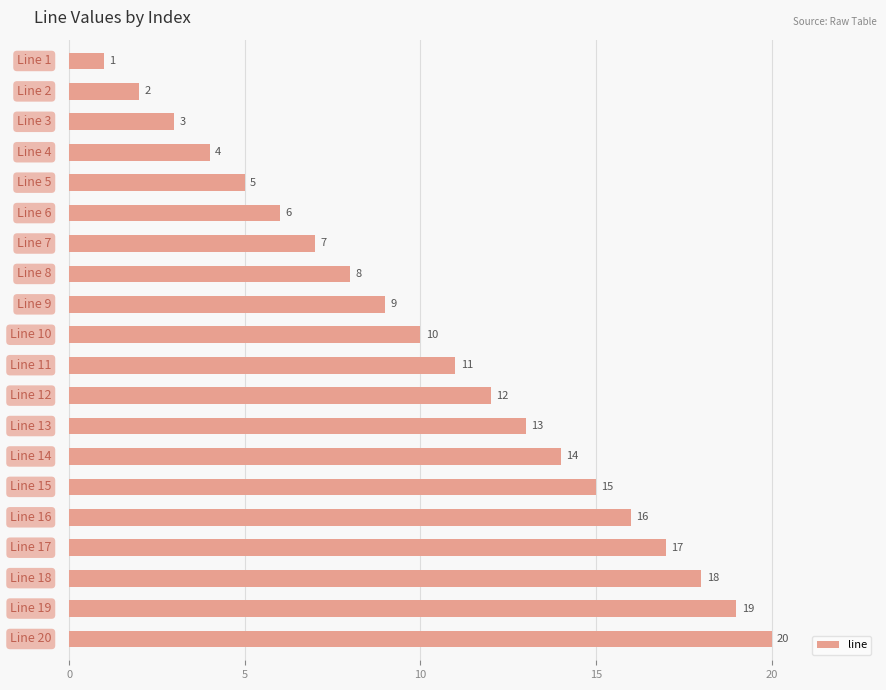

What is the greatest value displayed?

20